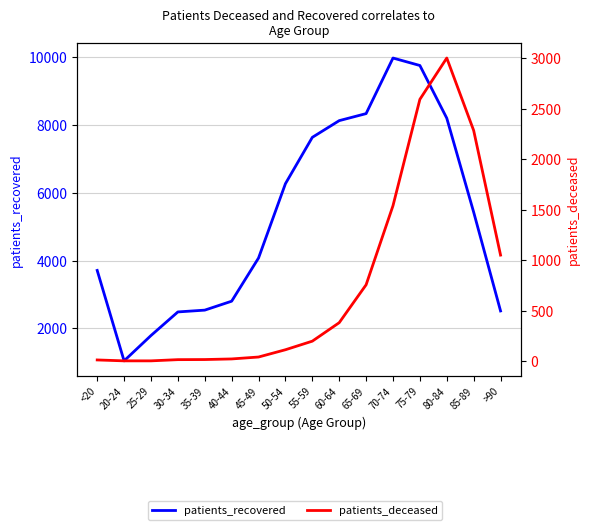

How many lines are shown in the chart?

2